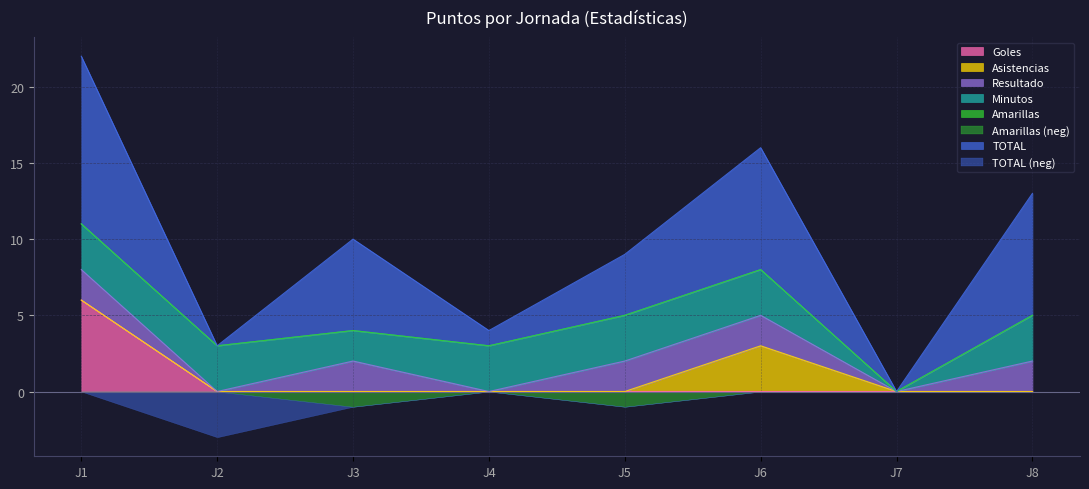

At which category does Resultado reach its first local peak?

3